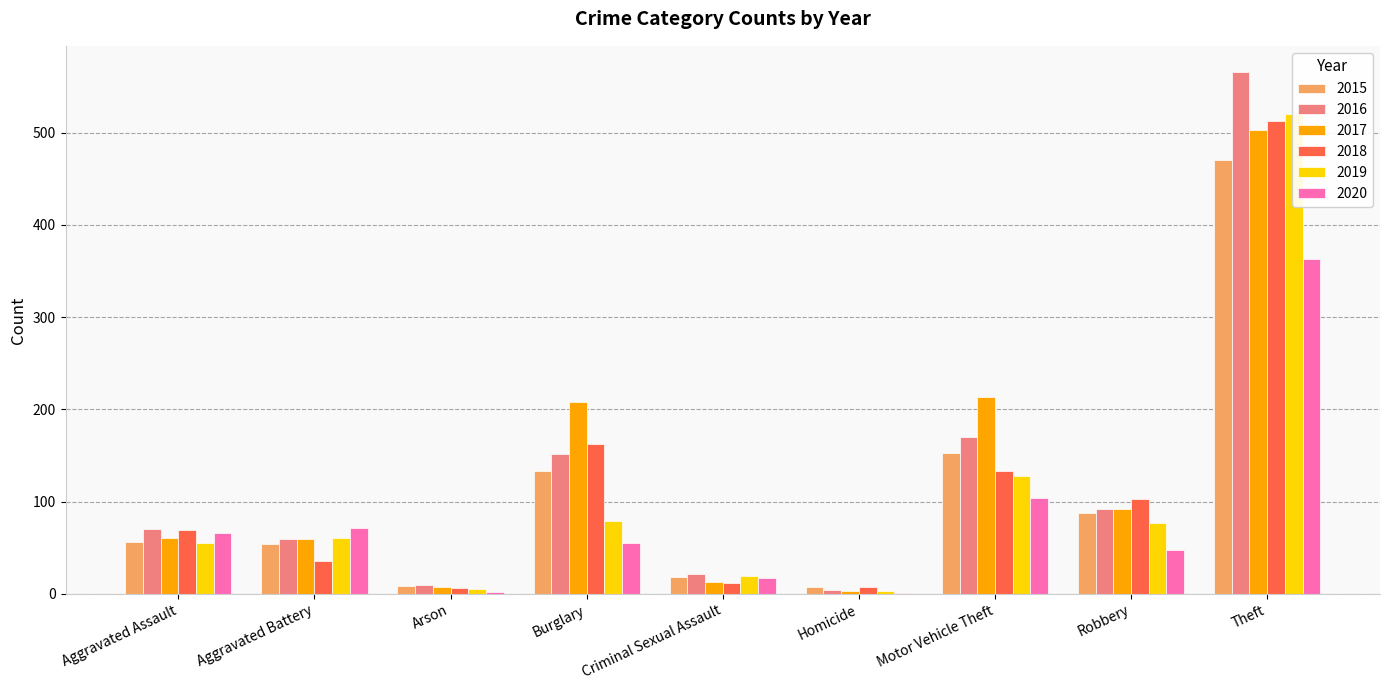

Reading right to left, list all the values displayed in this chart.

2015: Theft=471	Robbery=88	Motor Vehicle Theft=153	Homicide=7	Criminal Sexual Assault=18	Burglary=133	Arson=8	Aggravated Battery=54	Aggravated Assault=56
2016: Theft=566	Robbery=92	Motor Vehicle Theft=170	Homicide=4	Criminal Sexual Assault=21	Burglary=152	Arson=10	Aggravated Battery=59	Aggravated Assault=70
2017: Theft=503	Robbery=92	Motor Vehicle Theft=213	Homicide=3	Criminal Sexual Assault=13	Burglary=208	Arson=7	Aggravated Battery=60	Aggravated Assault=61
2018: Theft=513	Robbery=103	Motor Vehicle Theft=133	Homicide=7	Criminal Sexual Assault=12	Burglary=162	Arson=6	Aggravated Battery=36	Aggravated Assault=69
2019: Theft=520	Robbery=77	Motor Vehicle Theft=128	Homicide=3	Criminal Sexual Assault=19	Burglary=79	Arson=5	Aggravated Battery=61	Aggravated Assault=55
2020: Theft=363	Robbery=48	Motor Vehicle Theft=104	Homicide=1	Criminal Sexual Assault=17	Burglary=55	Arson=2	Aggravated Battery=71	Aggravated Assault=66